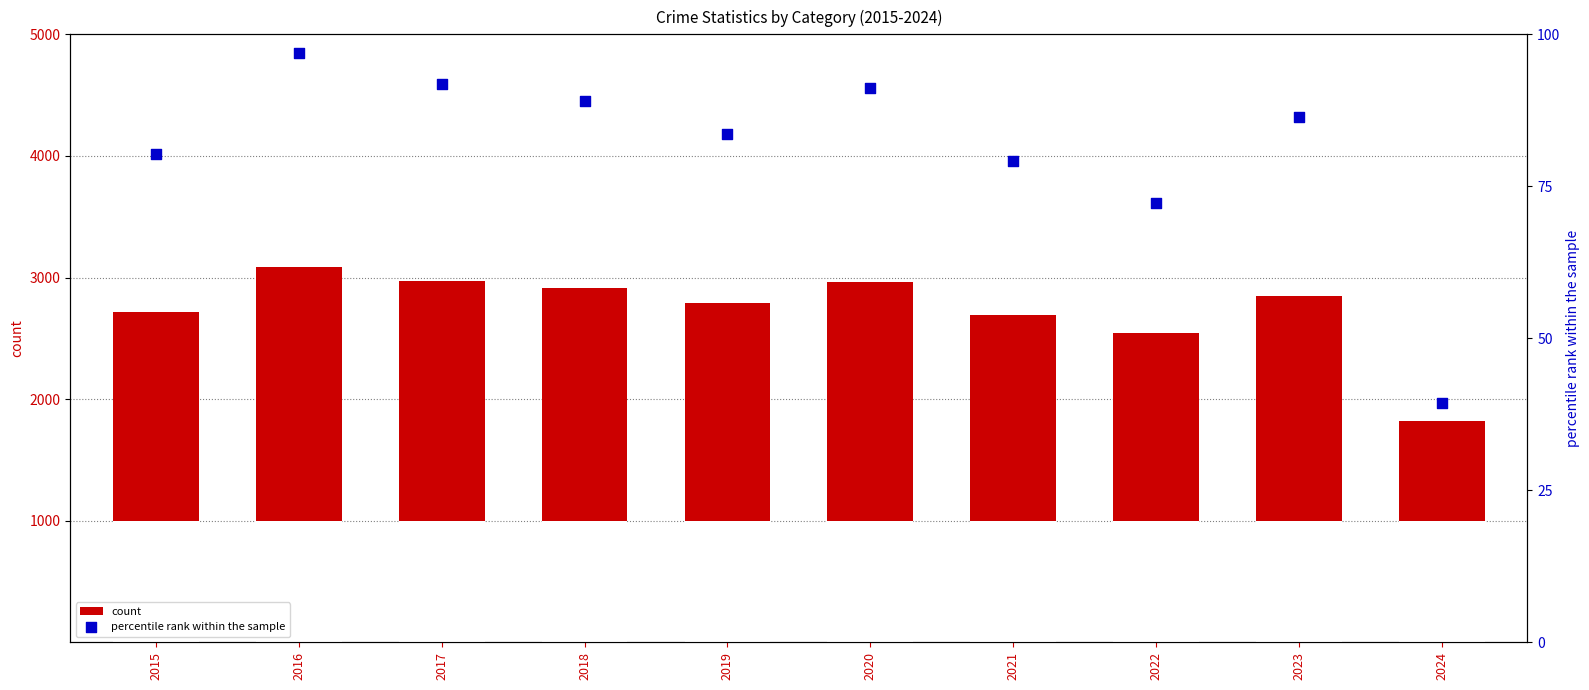

Is the value of count at 2018 greater than the value of percentile rank within the sample at 2021?

Yes